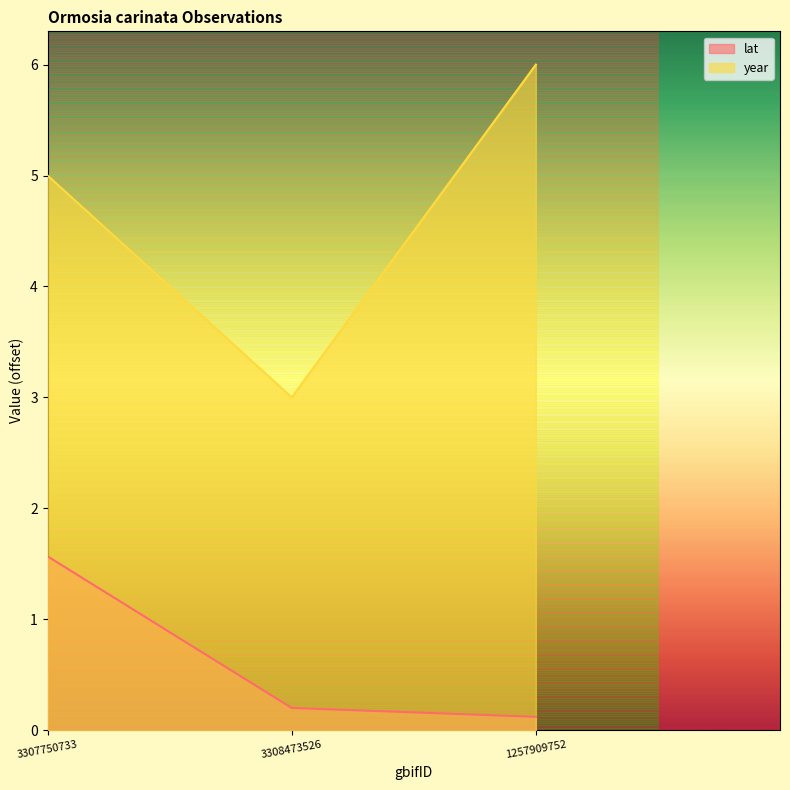

Which label corresponds to the largest value in the chart?

1257909752